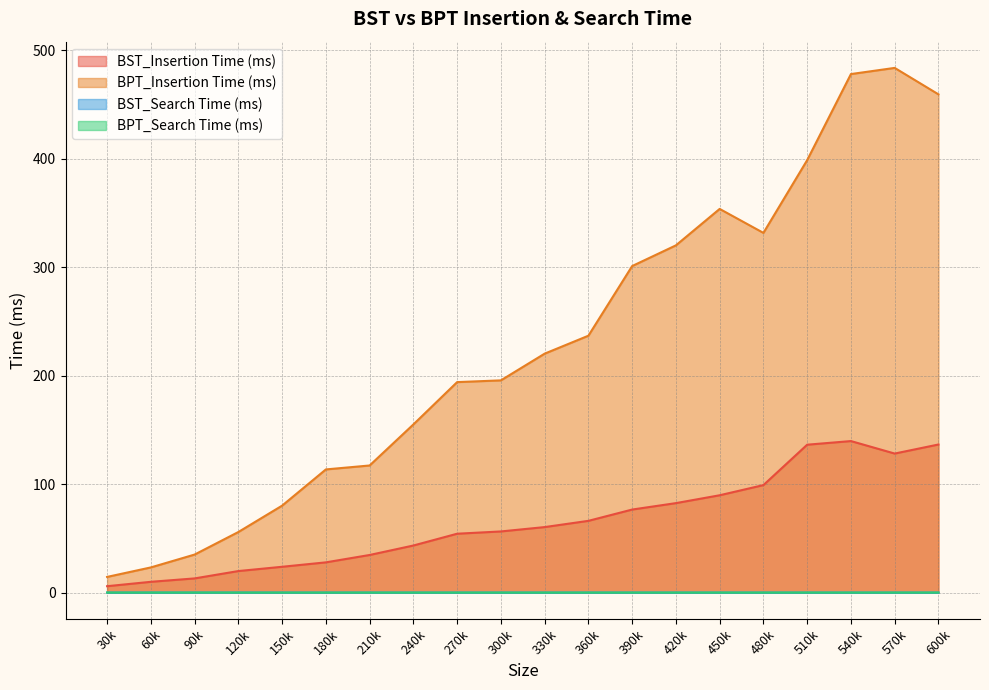

What is the total value across all series at 510k?

534.8